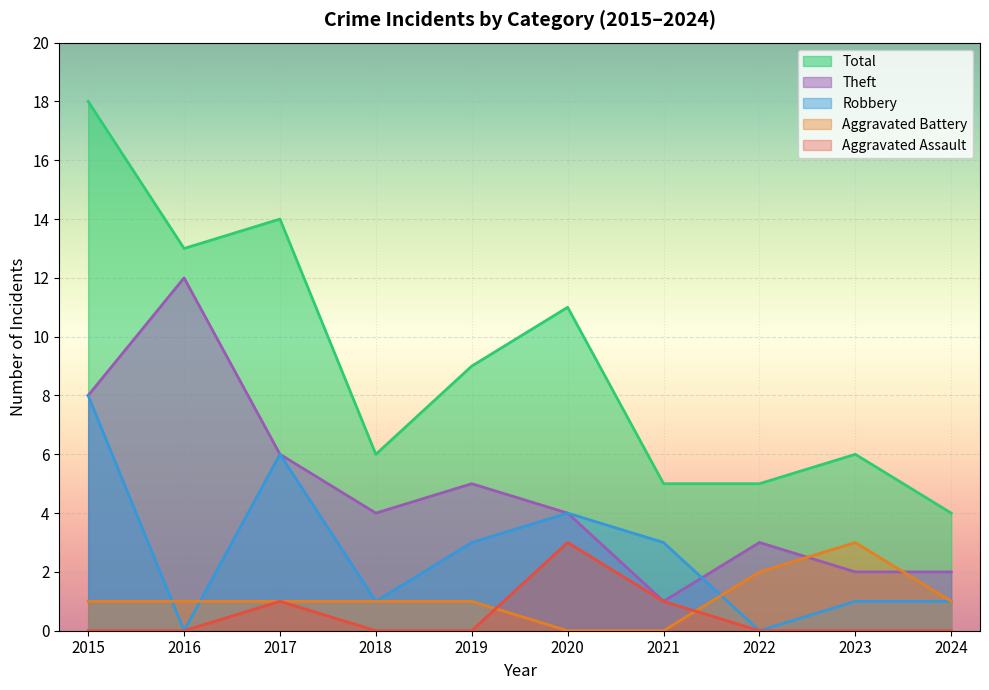

Which series has the widest spread of values?

Total